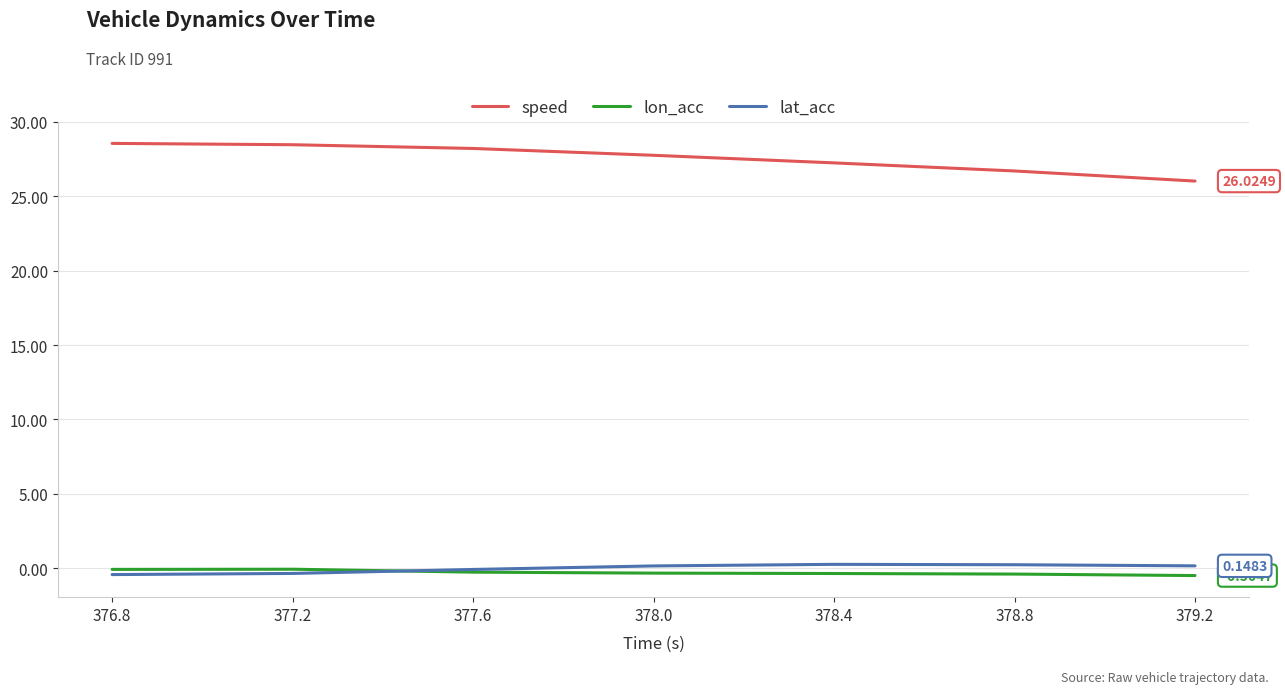

True or false: speed and lon_acc intersect in this chart.

False